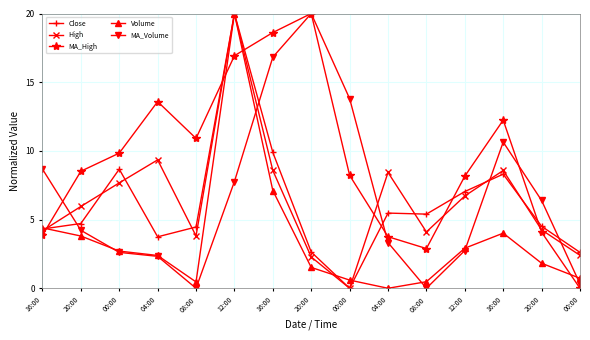

Reading left to right, transcribe all the data shown in this chart.

Close: 16:00=4.3	20:00=4.7	00:00=8.7	04:00=3.7	08:00=4.5	12:00=20.0	16:00=9.9	20:00=2.6	00:00=0.0	04:00=5.5	08:00=5.4	12:00=7.0	16:00=8.3	20:00=4.5	00:00=2.6
High: 16:00=4.2	20:00=6.0	00:00=7.7	04:00=9.3	08:00=3.8	12:00=20.0	16:00=8.6	20:00=2.3	00:00=0.0	04:00=8.4	08:00=4.1	12:00=6.7	16:00=8.6	20:00=4.2	00:00=2.4
MA_High: 16:00=3.9	20:00=8.5	00:00=9.8	04:00=13.6	08:00=10.9	12:00=16.9	16:00=18.6	20:00=20.0	00:00=8.2	04:00=3.8	08:00=2.9	12:00=8.2	16:00=12.2	20:00=4.1	00:00=0.0
Volume: 16:00=4.4	20:00=3.8	00:00=2.7	04:00=2.4	08:00=0.5	12:00=20.0	16:00=7.1	20:00=1.5	00:00=0.6	04:00=0.0	08:00=0.5	12:00=2.9	16:00=4.0	20:00=1.8	00:00=0.7
MA_Volume: 16:00=8.7	20:00=4.2	00:00=2.6	04:00=2.3	08:00=0.0	12:00=7.8	16:00=16.8	20:00=20.0	00:00=13.8	04:00=3.3	08:00=0.0	12:00=2.7	16:00=10.6	20:00=6.4	00:00=0.3